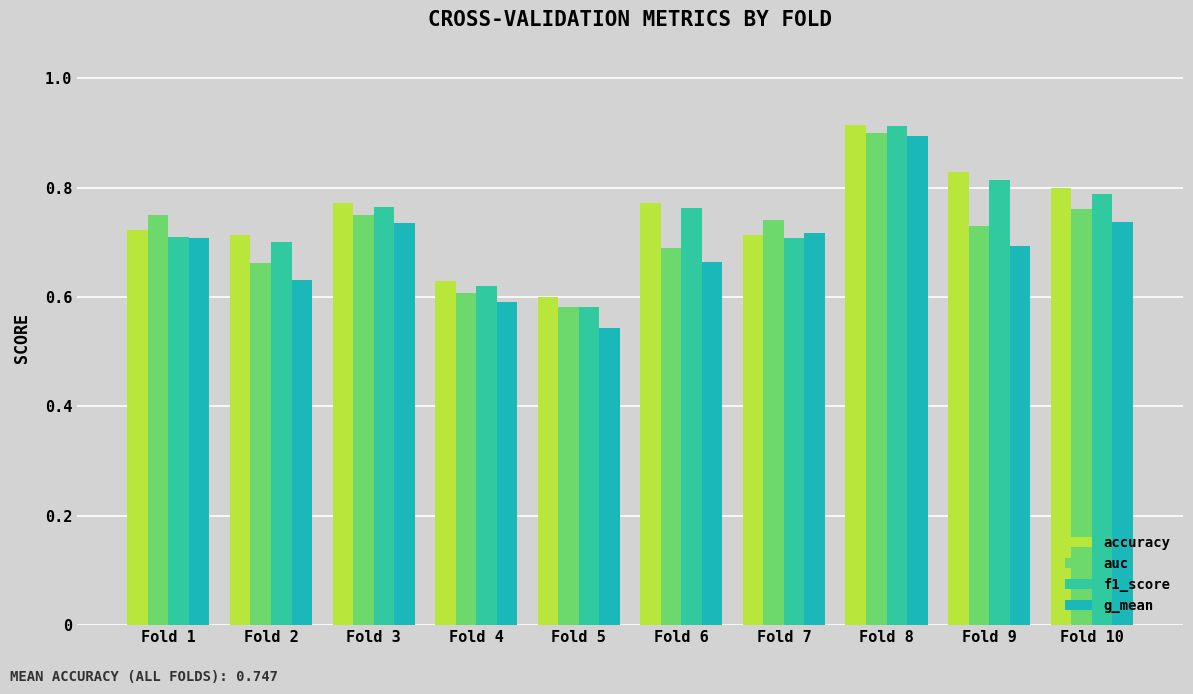

How many series are shown in this chart?

4